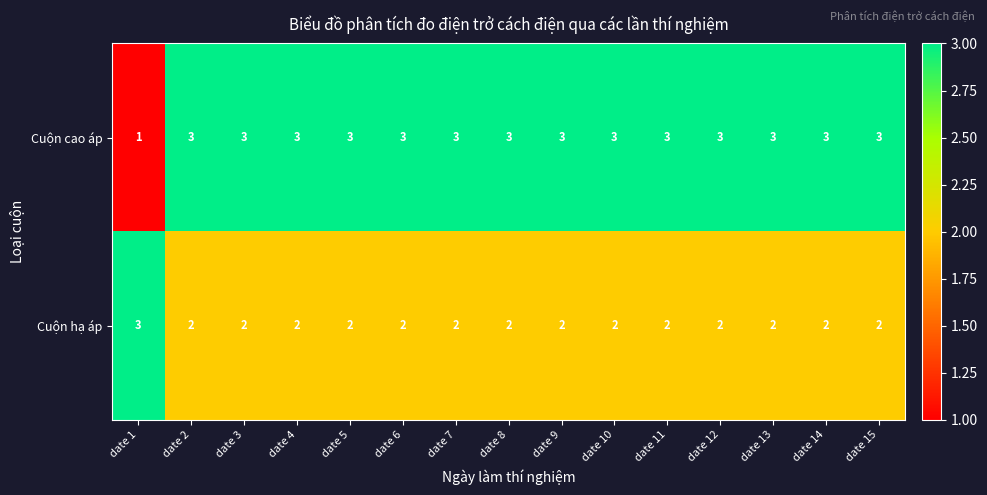

Rank the series by their average value, from highest to lowest.

Cuộn cao áp, Cuộn hạ áp